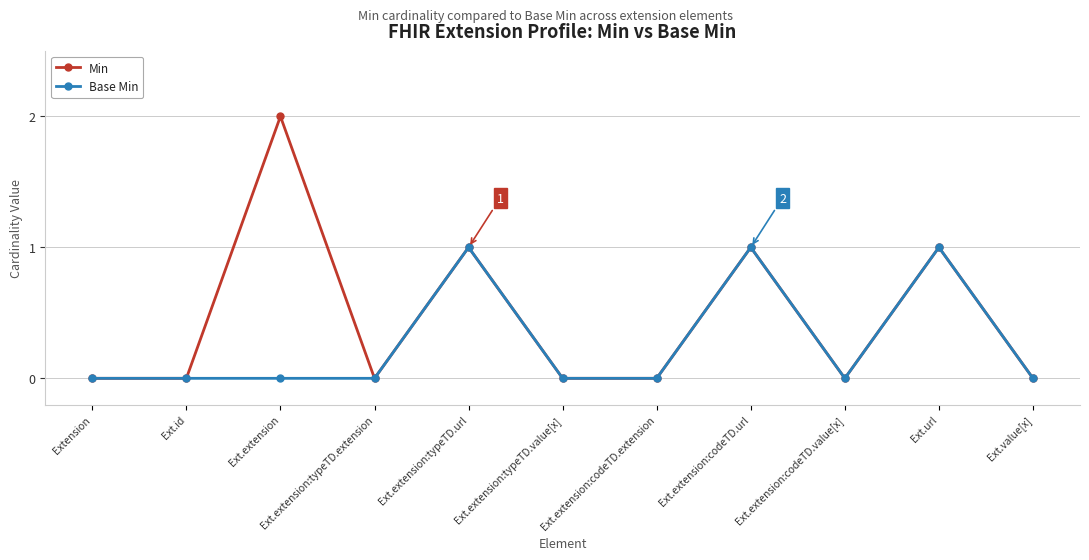

Where is the first local maximum for Min?

Ext.extension